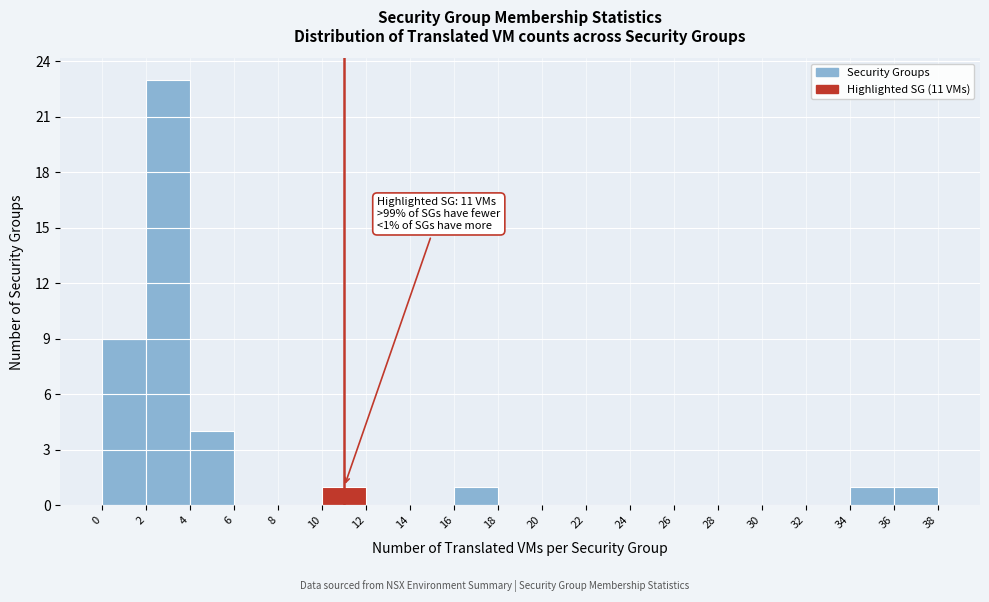

Which range on the x-axis has the tallest bar?

2 to 4